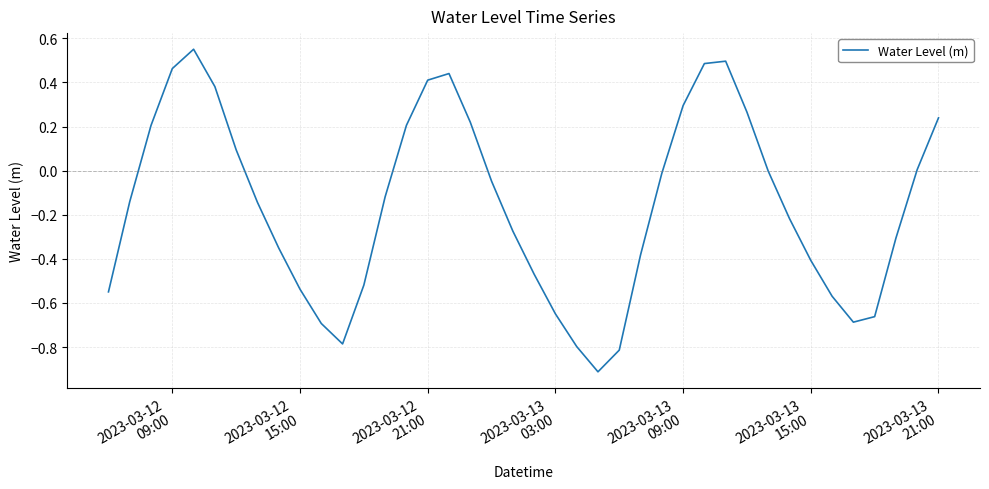

What is the difference between the maximum and minimum values?

1.5